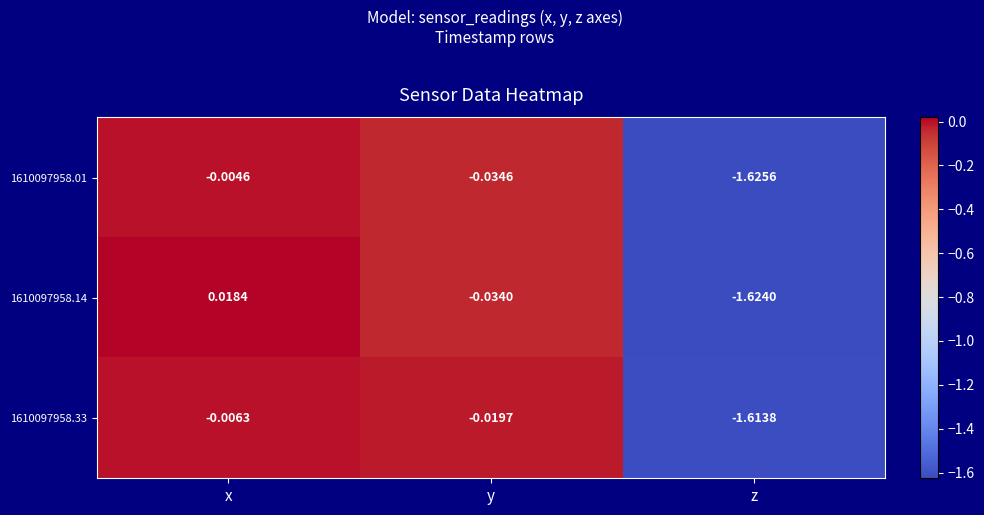

Between x and z, which series saw the biggest shift?

1610097958.14